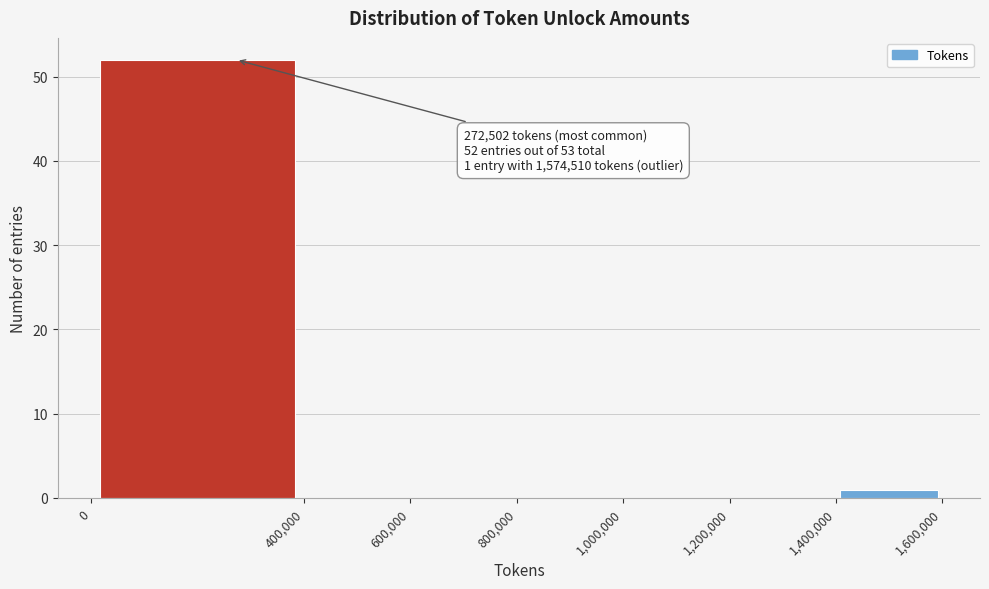

Over which range of the x-axis is the bar tallest?

0 to 400,000